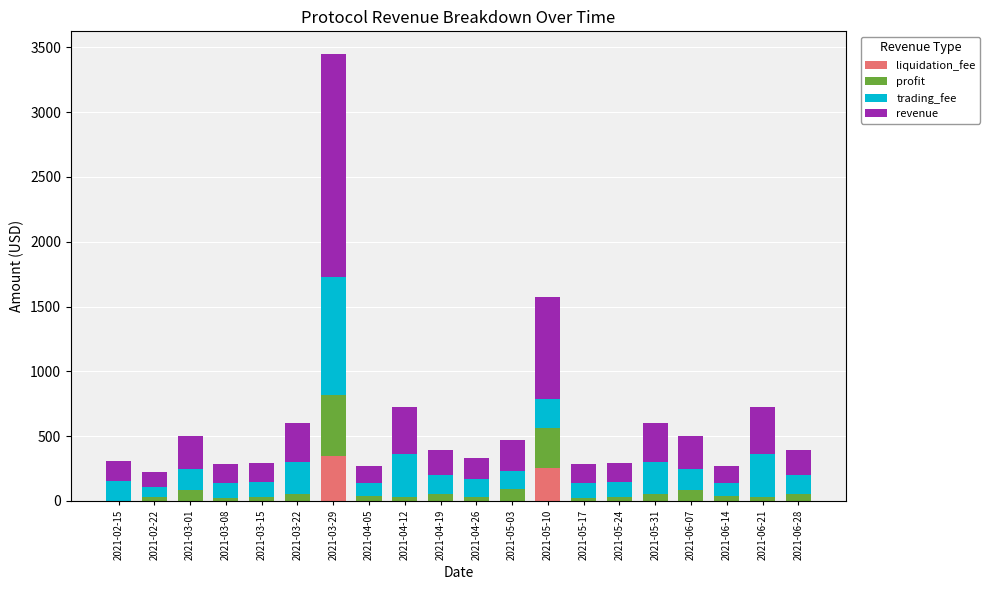

At which category is the sum across all series the highest?

2021-03-29